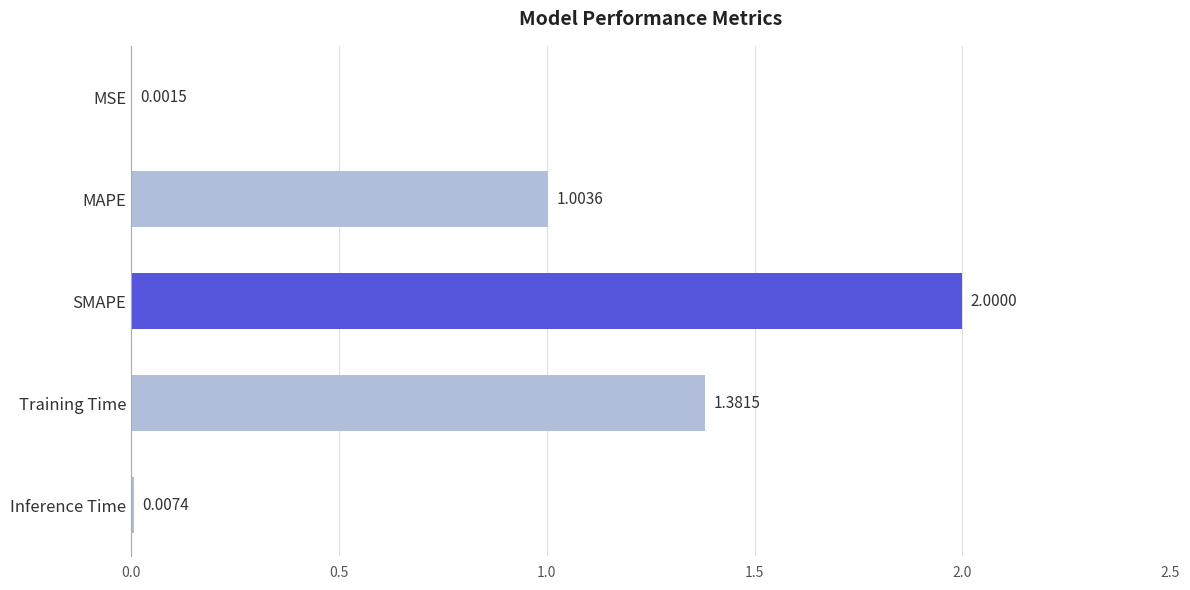

At which category does the chart reach its peak across all series?

SMAPE